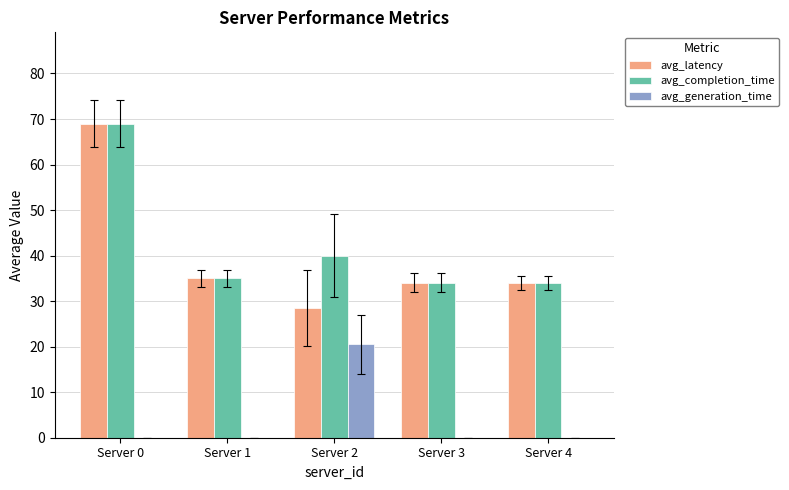

What is the difference between the avg_latency values at Server 2 and Server 0?

40.5